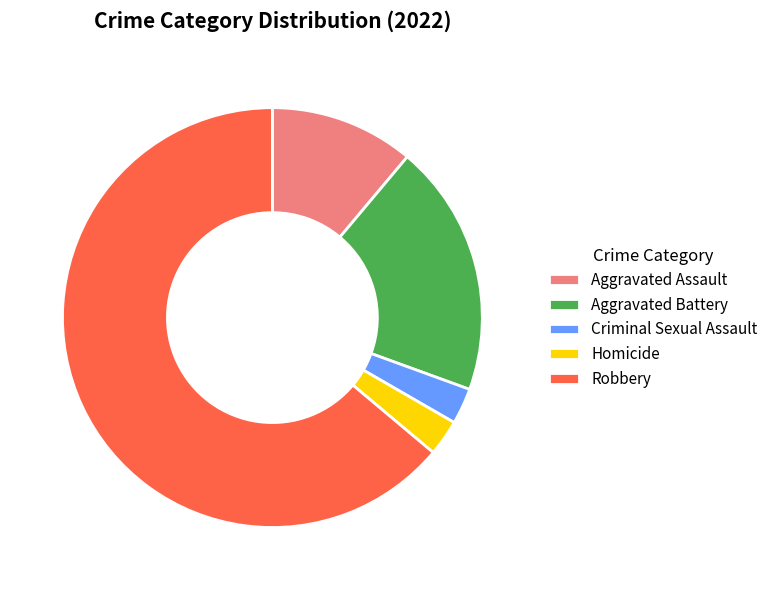

How many segments does this pie chart have?

5